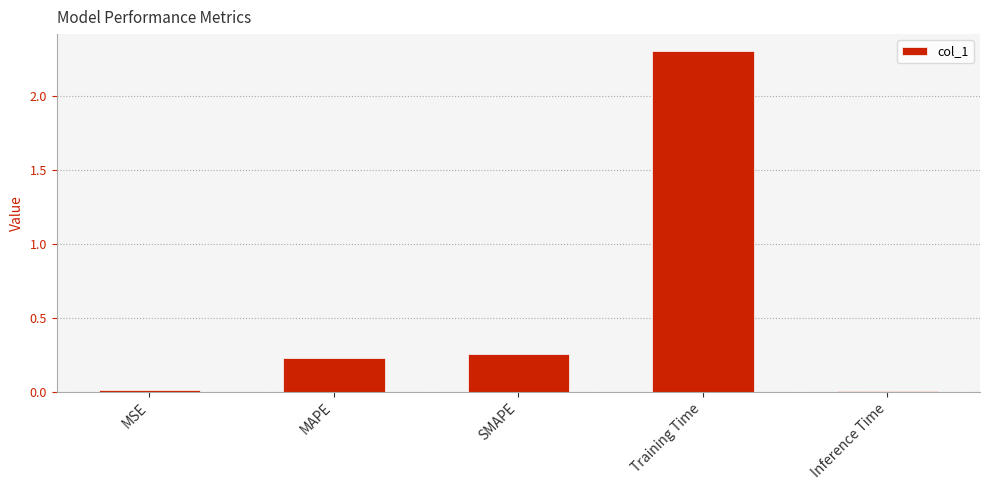

What is the label of the 2nd bar from the left?

MAPE